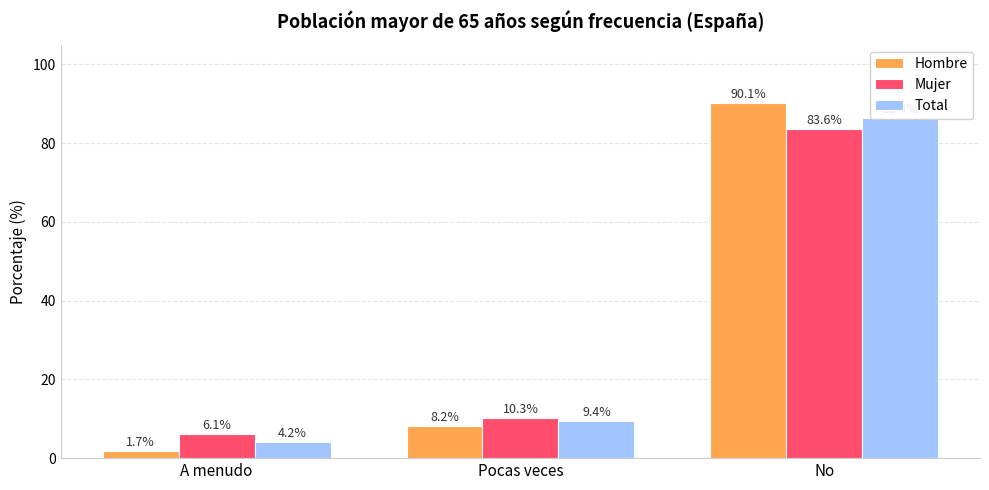

What is the label of the 2nd bar from the left?

Pocas veces